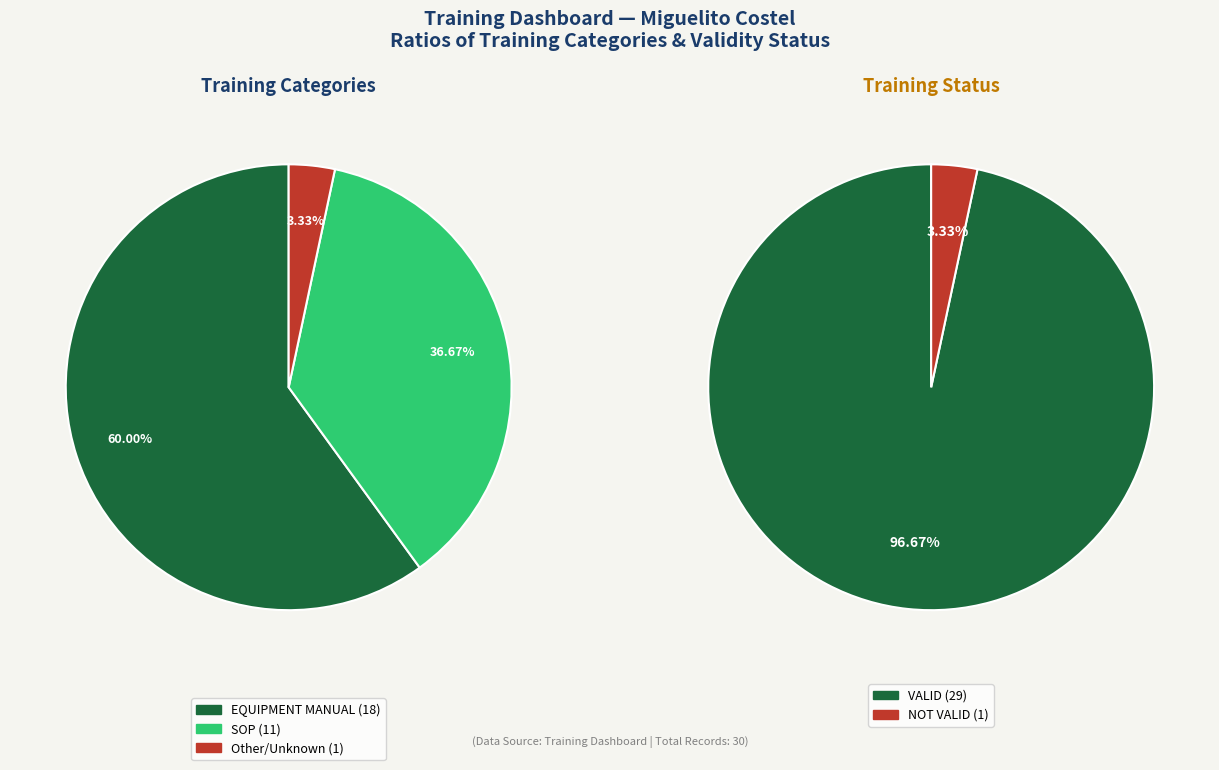

What is the smallest slice in the pie chart?

NOT VALID